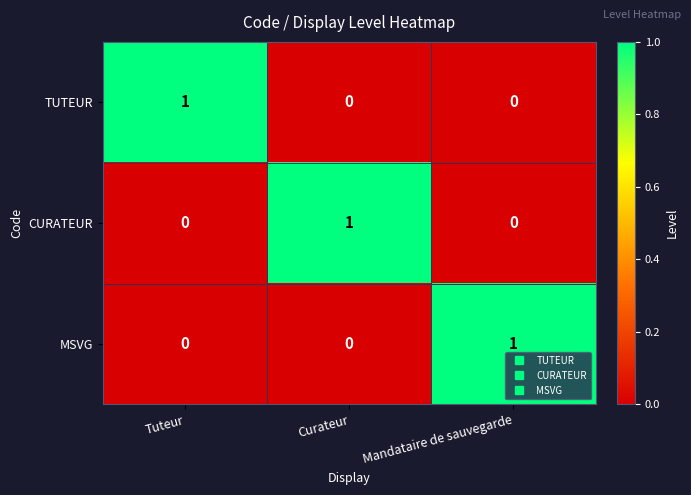

At how many categories does at least one series exceed 0?

3